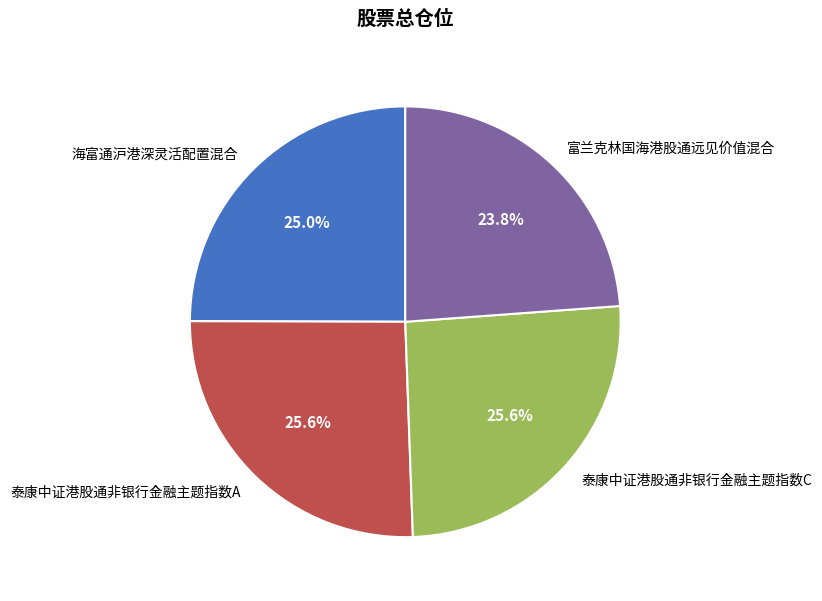

Is 海富通沪港深灵活配置混合 the majority of the pie?

No